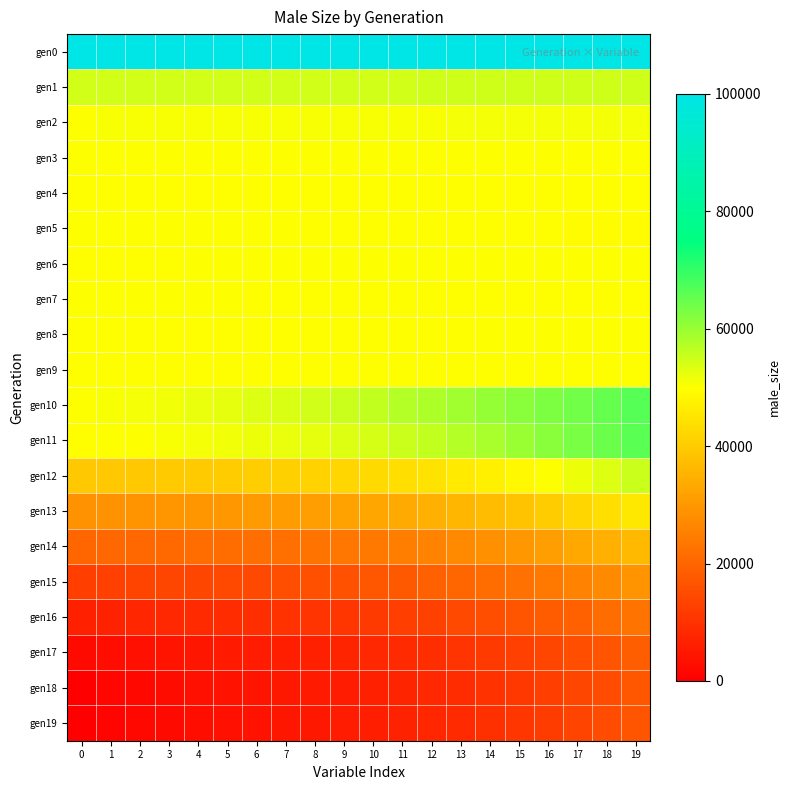

What is the greatest value displayed?

100004.0